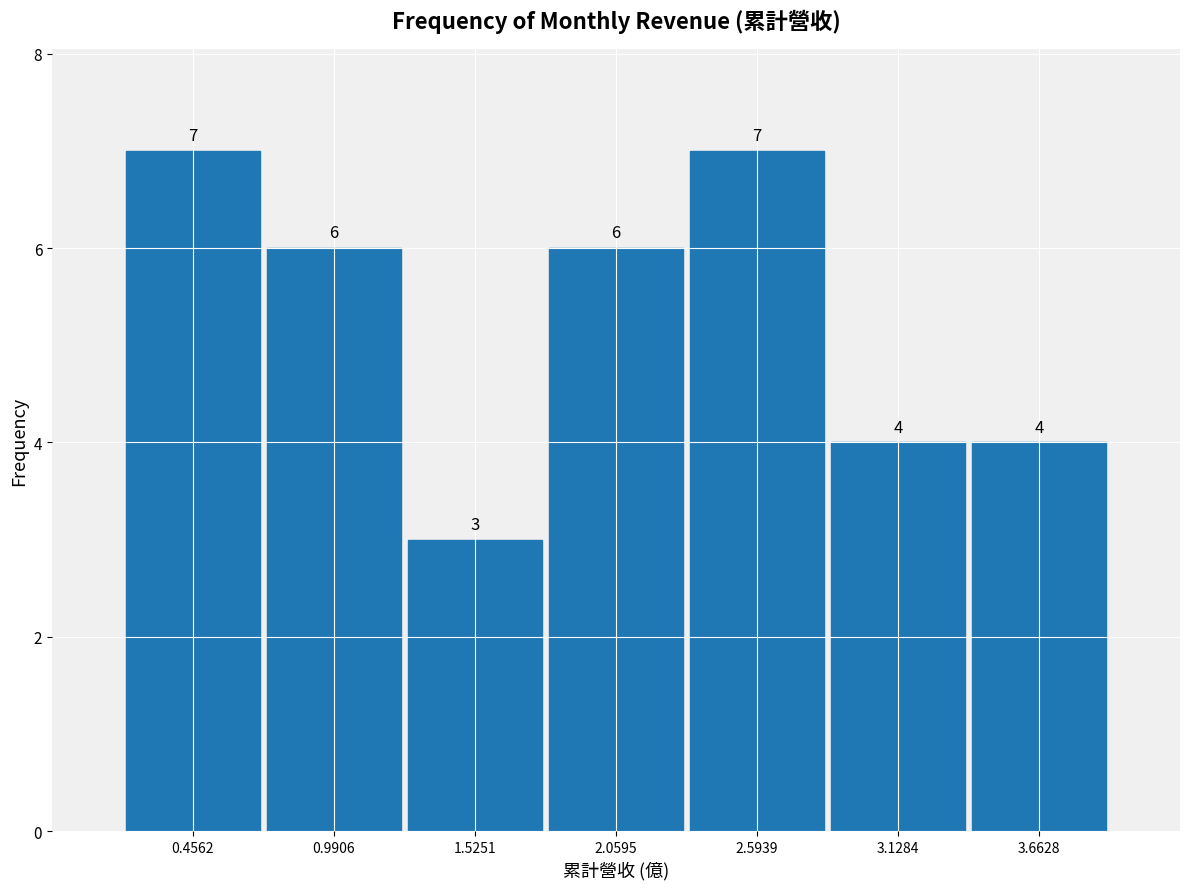

How tall is the bar that spans 0.2 to 0.7 on the x-axis? The bar edges are not printed on the chart, so give them approximately, as read against the axis.

7